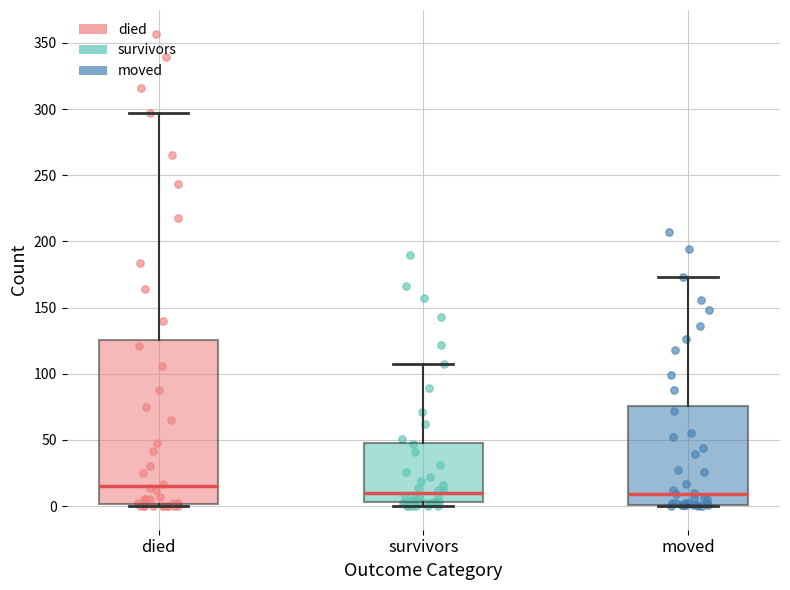

Which box is the tallest, from its lower edge to its upper edge?

died